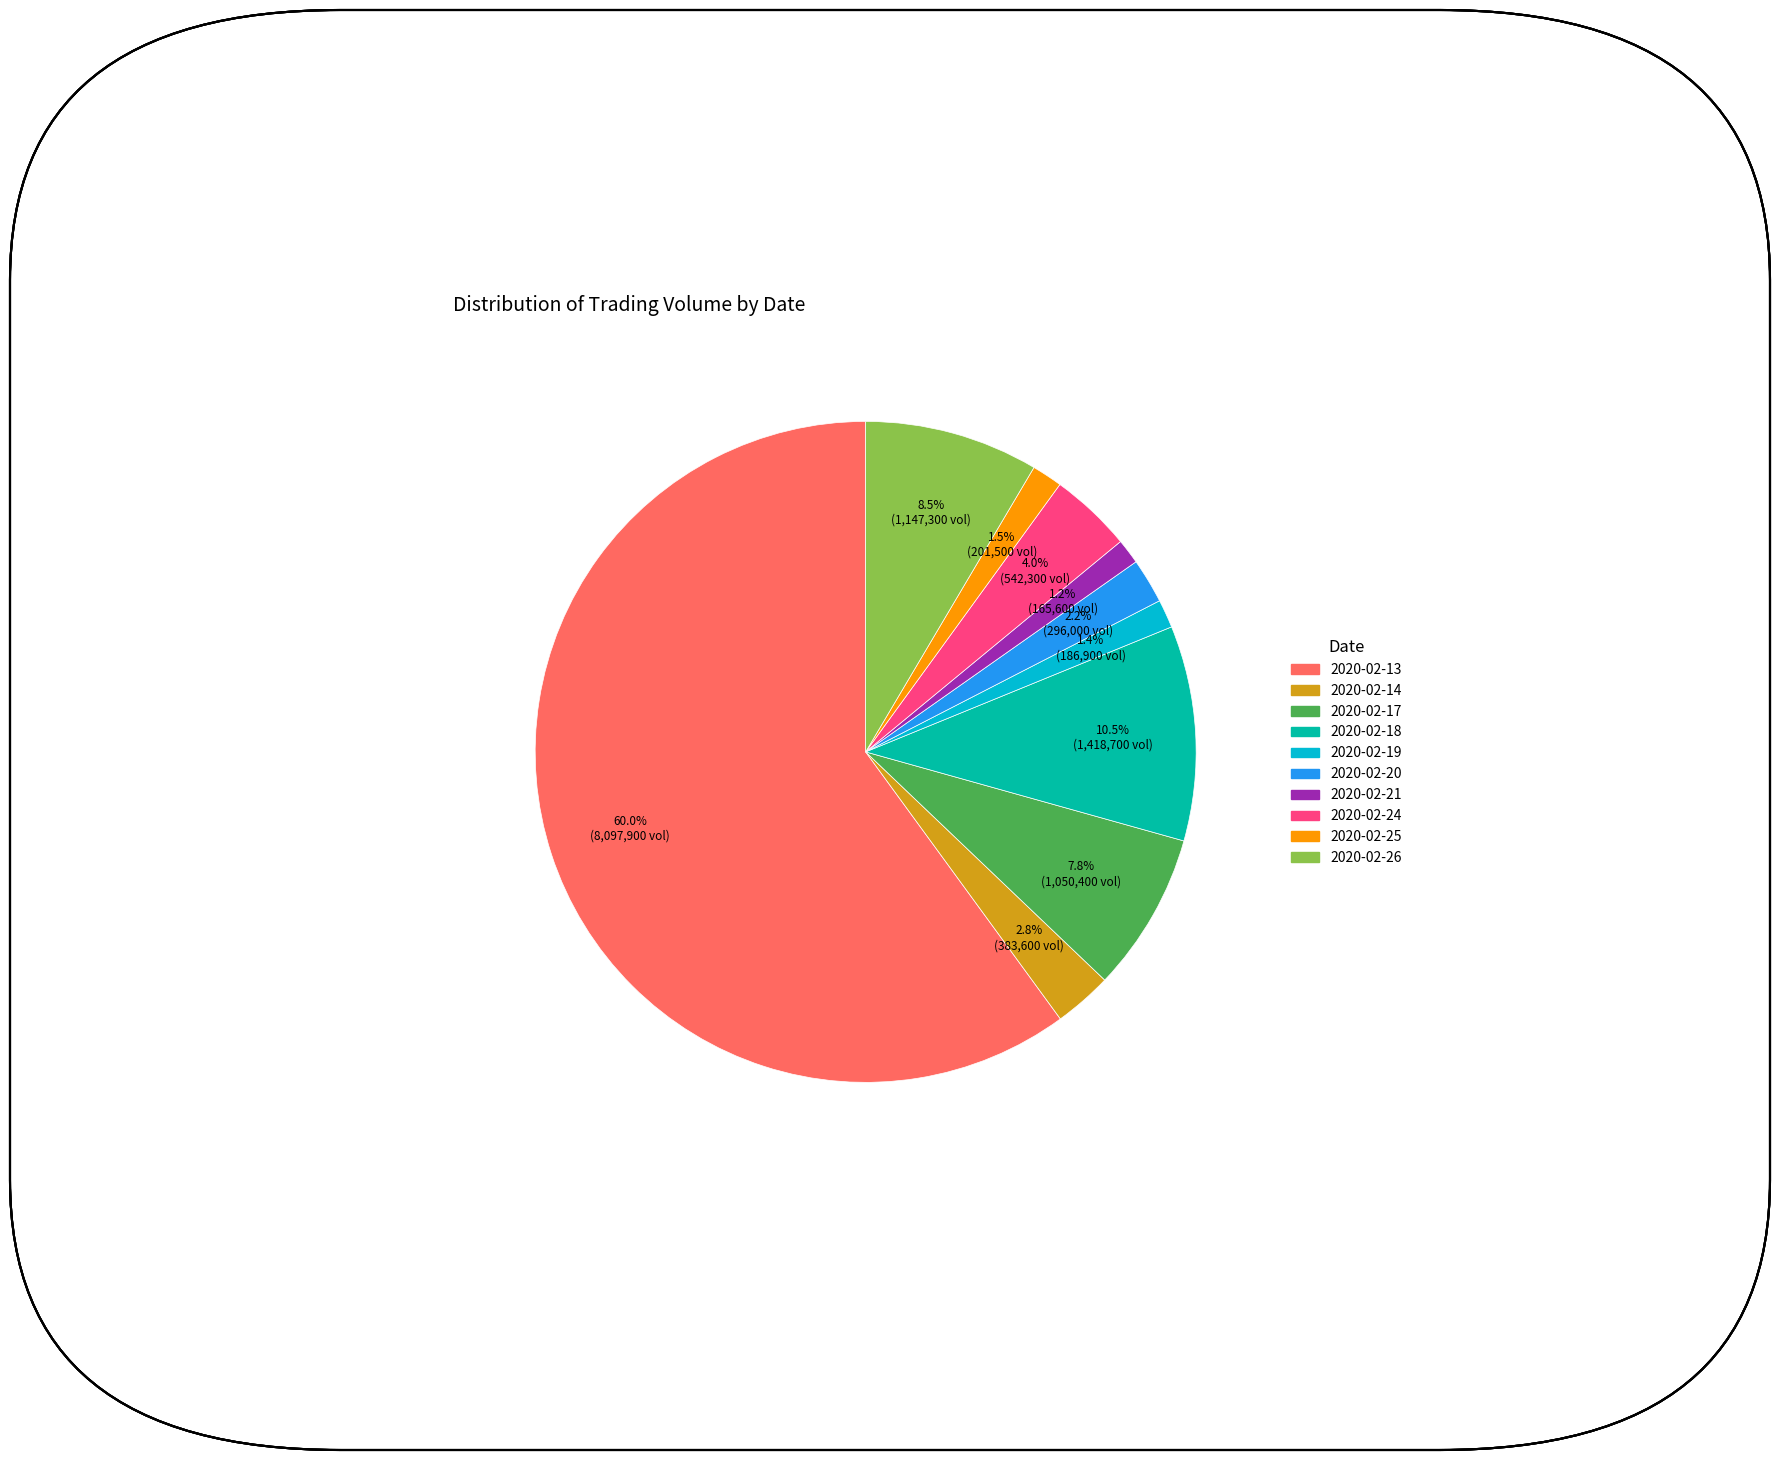

The 2020-02-17 slice represents 1% of the pie. True or false?

False